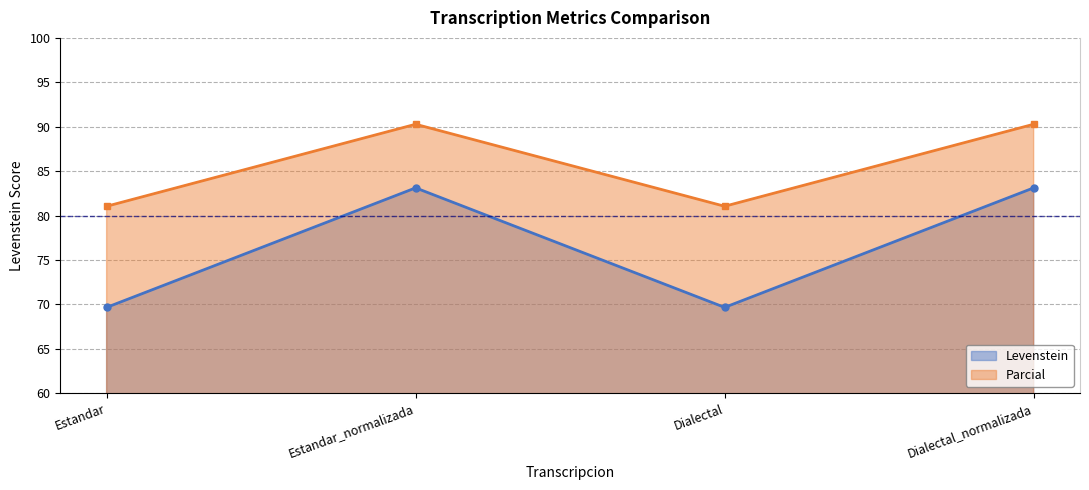

What are all the series names shown in the legend?

Levenstein, Parcial